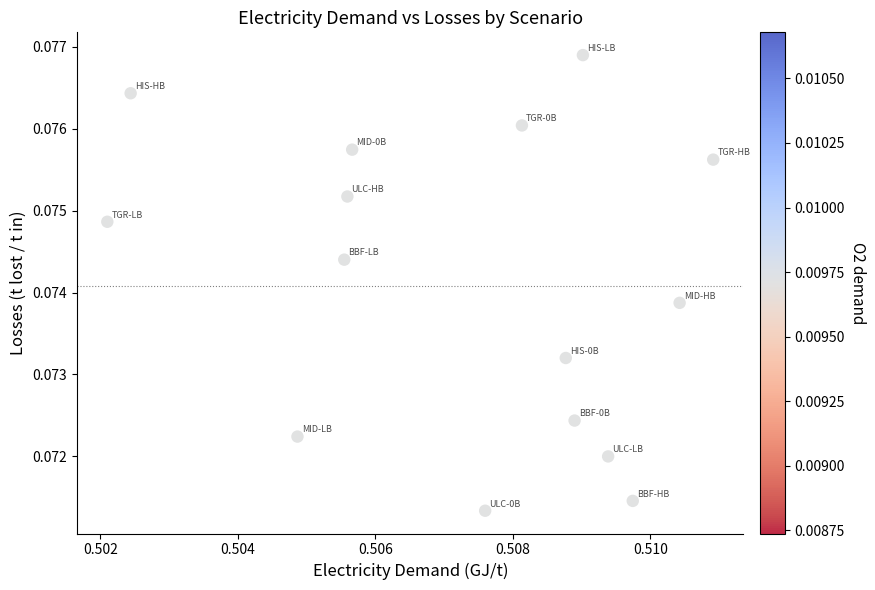

How many data points are displayed?

15